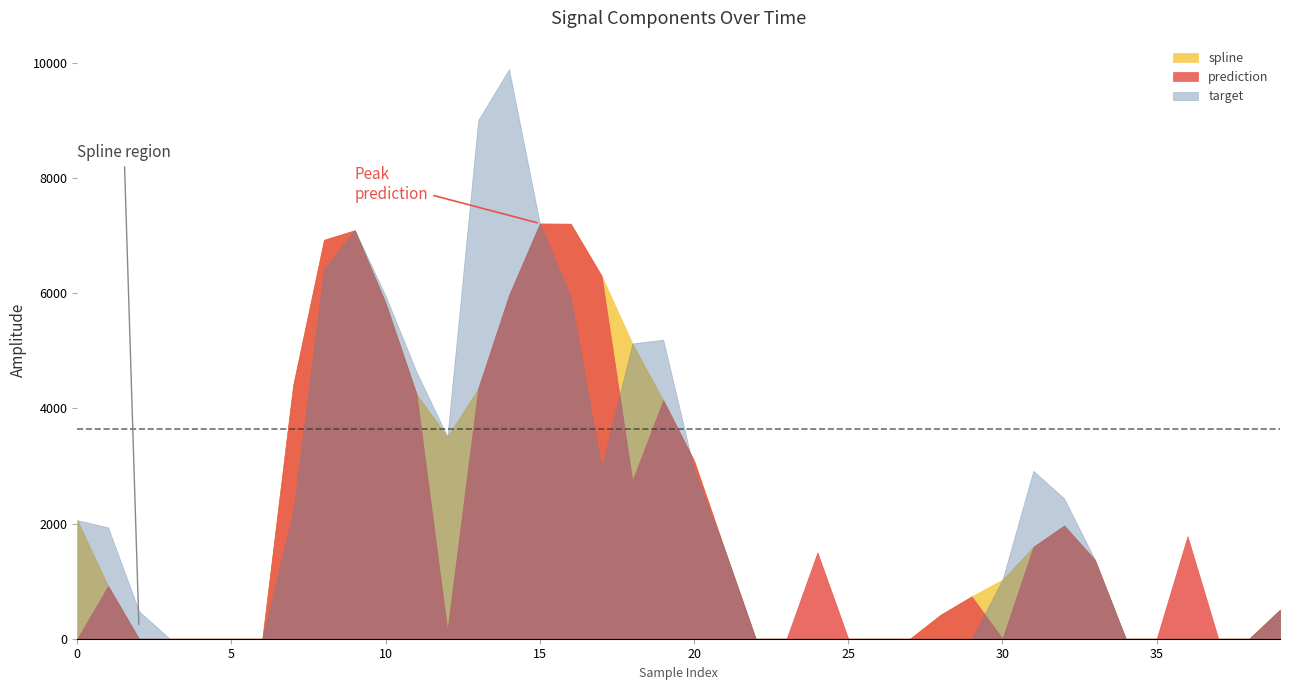

What are all the series names shown in the legend?

spline, prediction, target